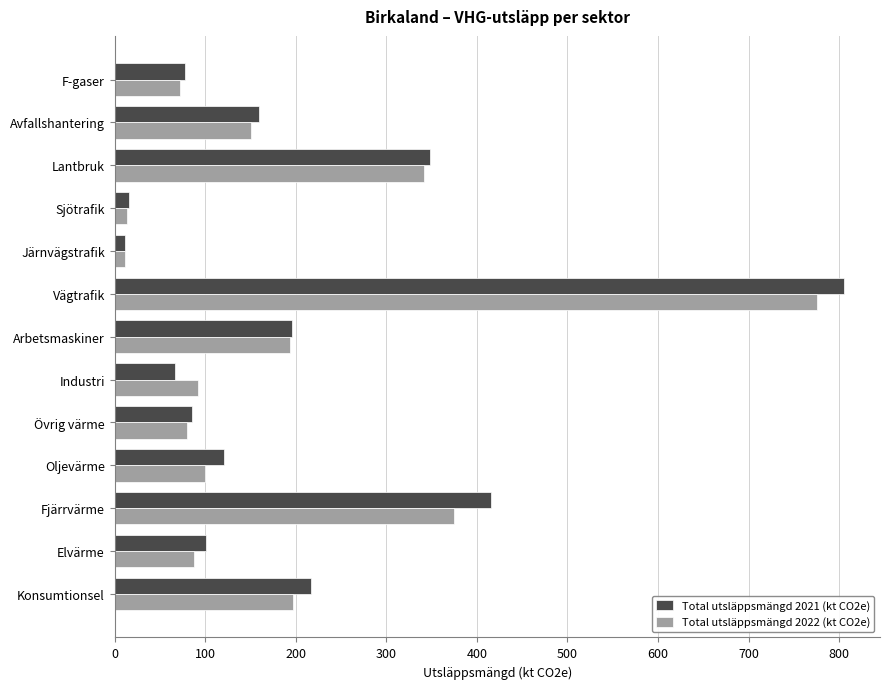

What are all the series names shown in the legend?

Total utsläppsmängd 2021 (kt CO2e), Total utsläppsmängd 2022 (kt CO2e)